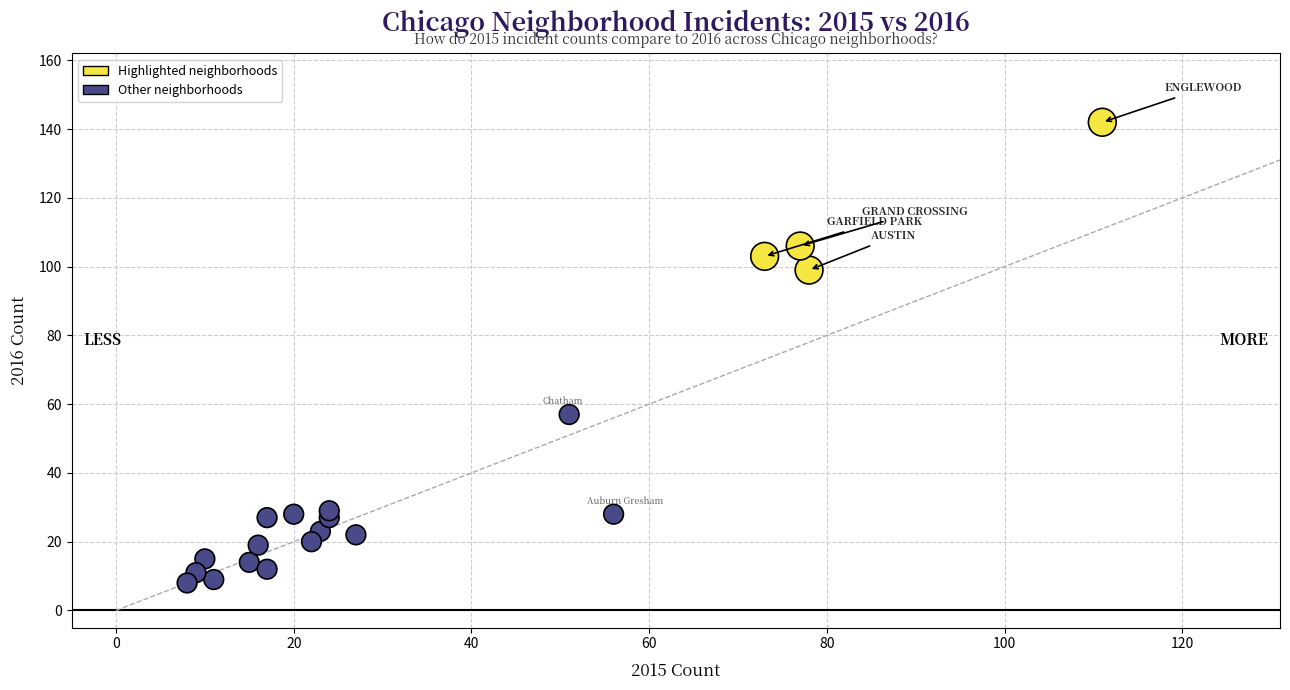

What is the range of X values (max minus min)?

103